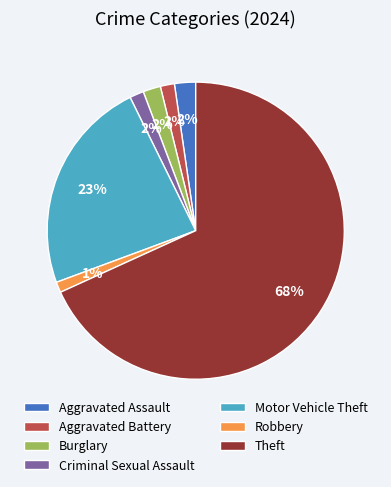

To the nearest percent, what is the average slice percentage?

14%